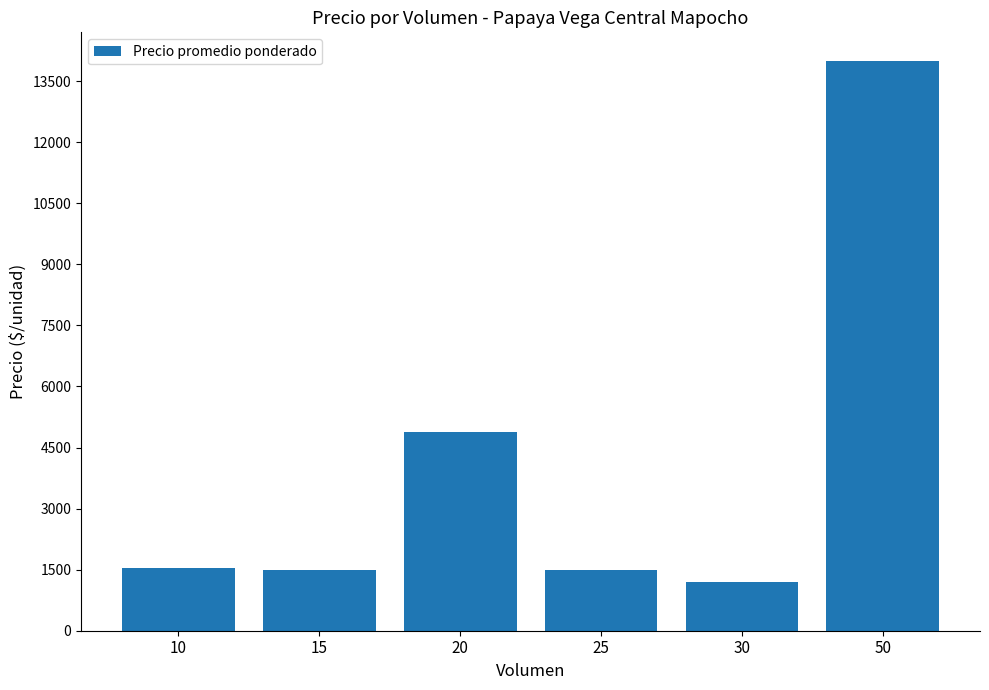

What is the approximate value at 25, to the nearest 10?

1500